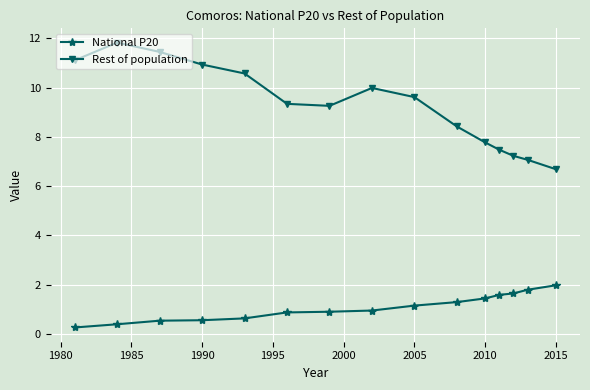

True or false: National P20 and Rest of population cross at least once.

False